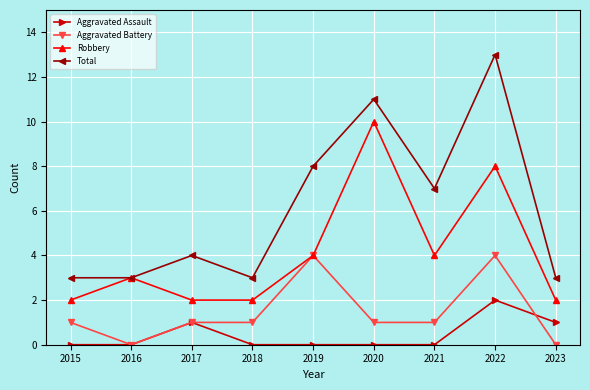

What is the lowest value of the Robbery series?

2